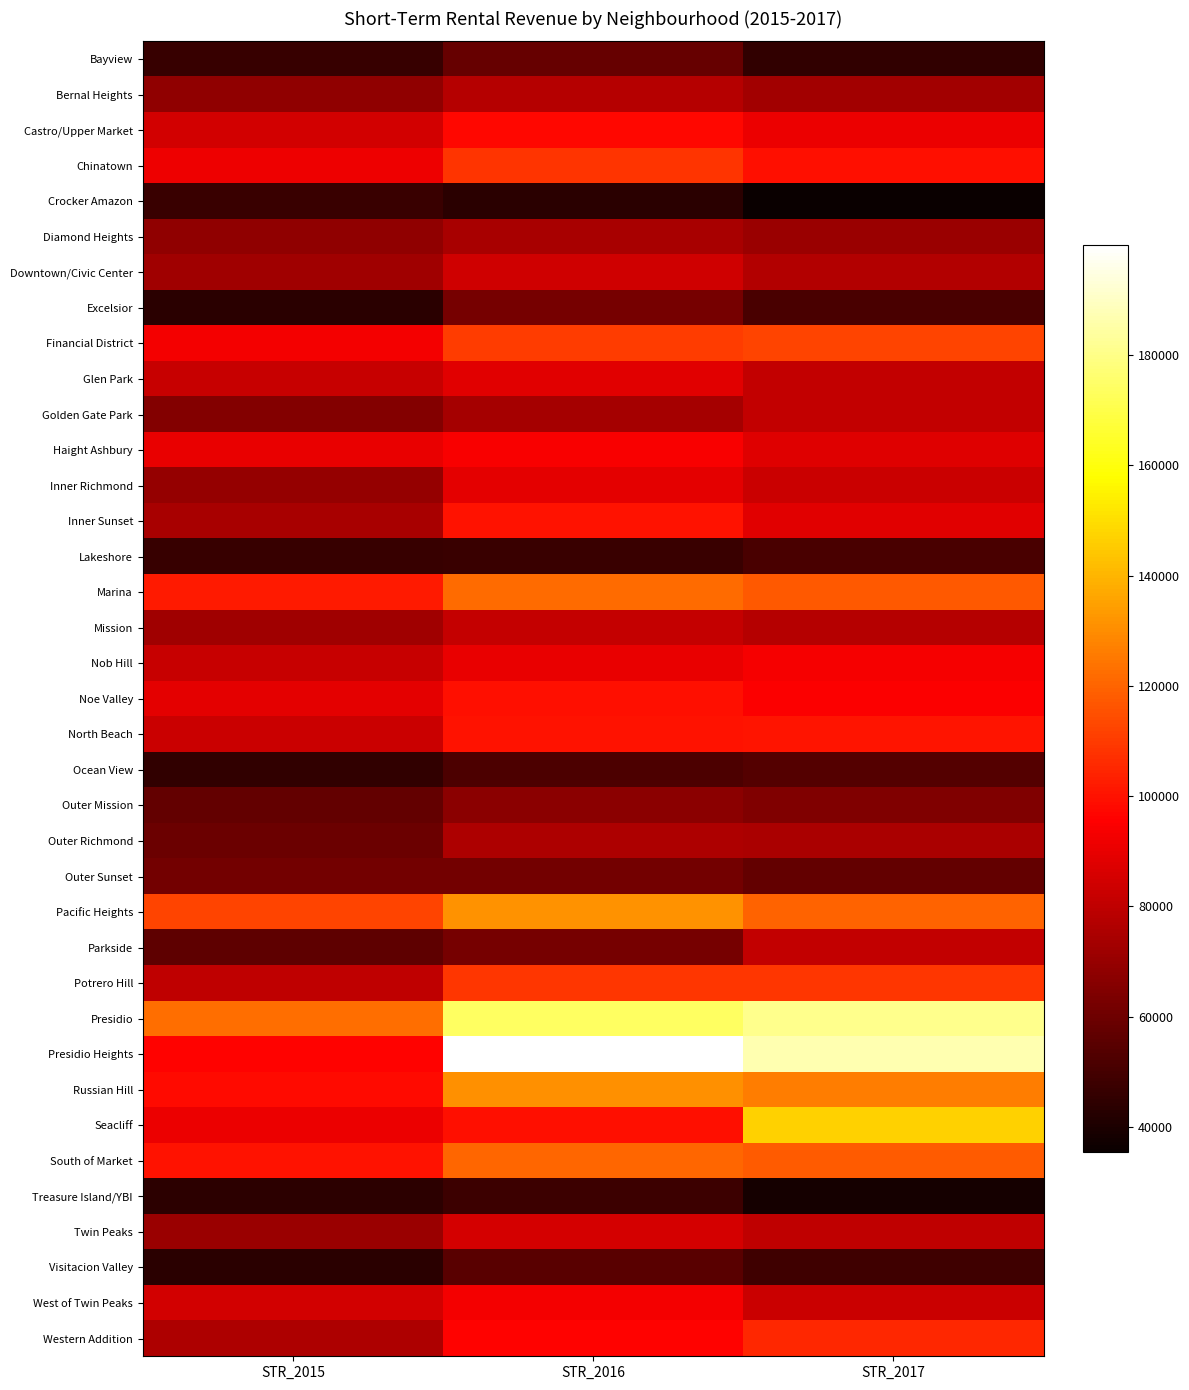

At which category is the sum across all series the highest?

STR_2016